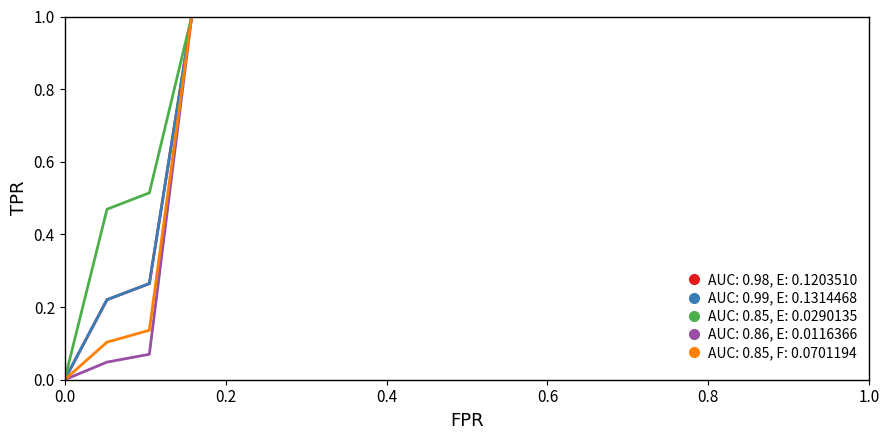

Does the chart have visible grid lines?

No